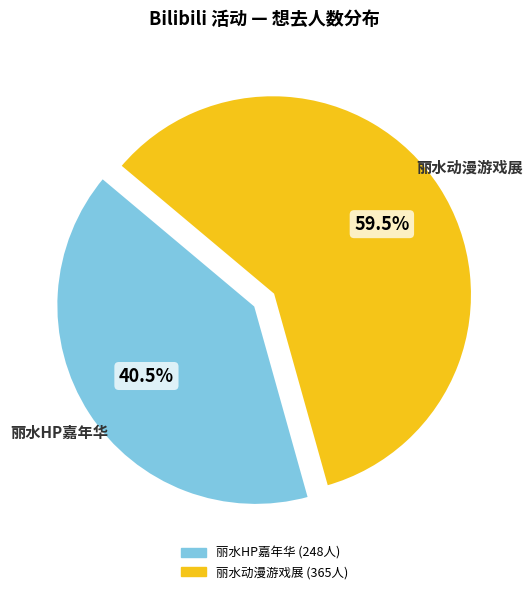

Is there any slice that represents more than half of the pie?

Yes